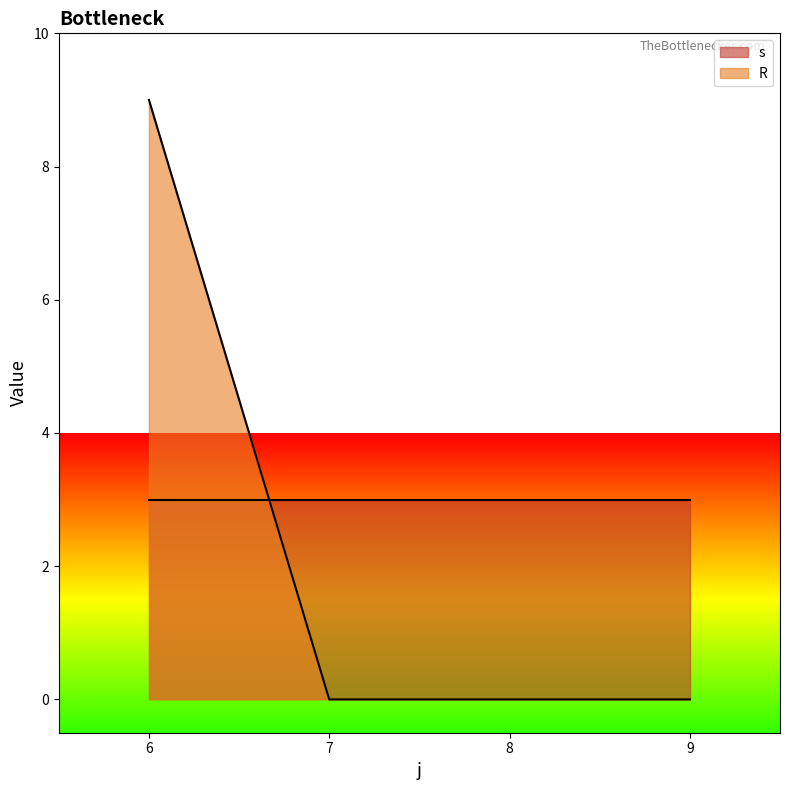

True or false: s has more than 2 interior local peaks.

False